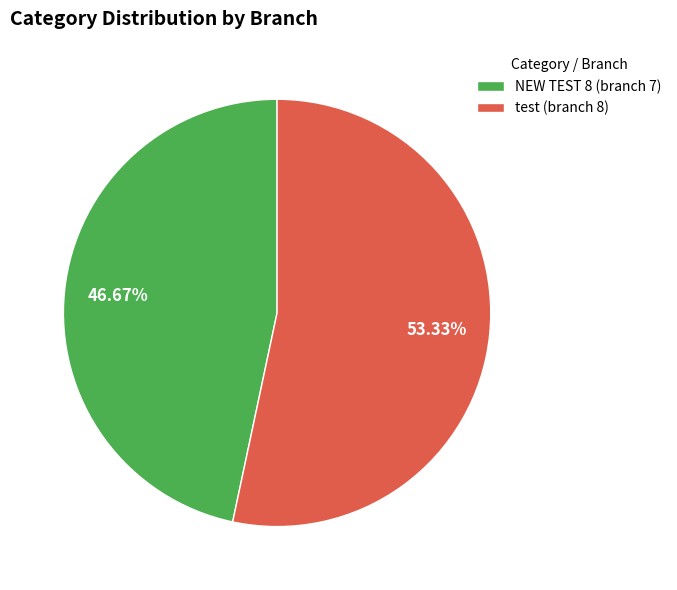

Is there a majority slice in this chart?

Yes